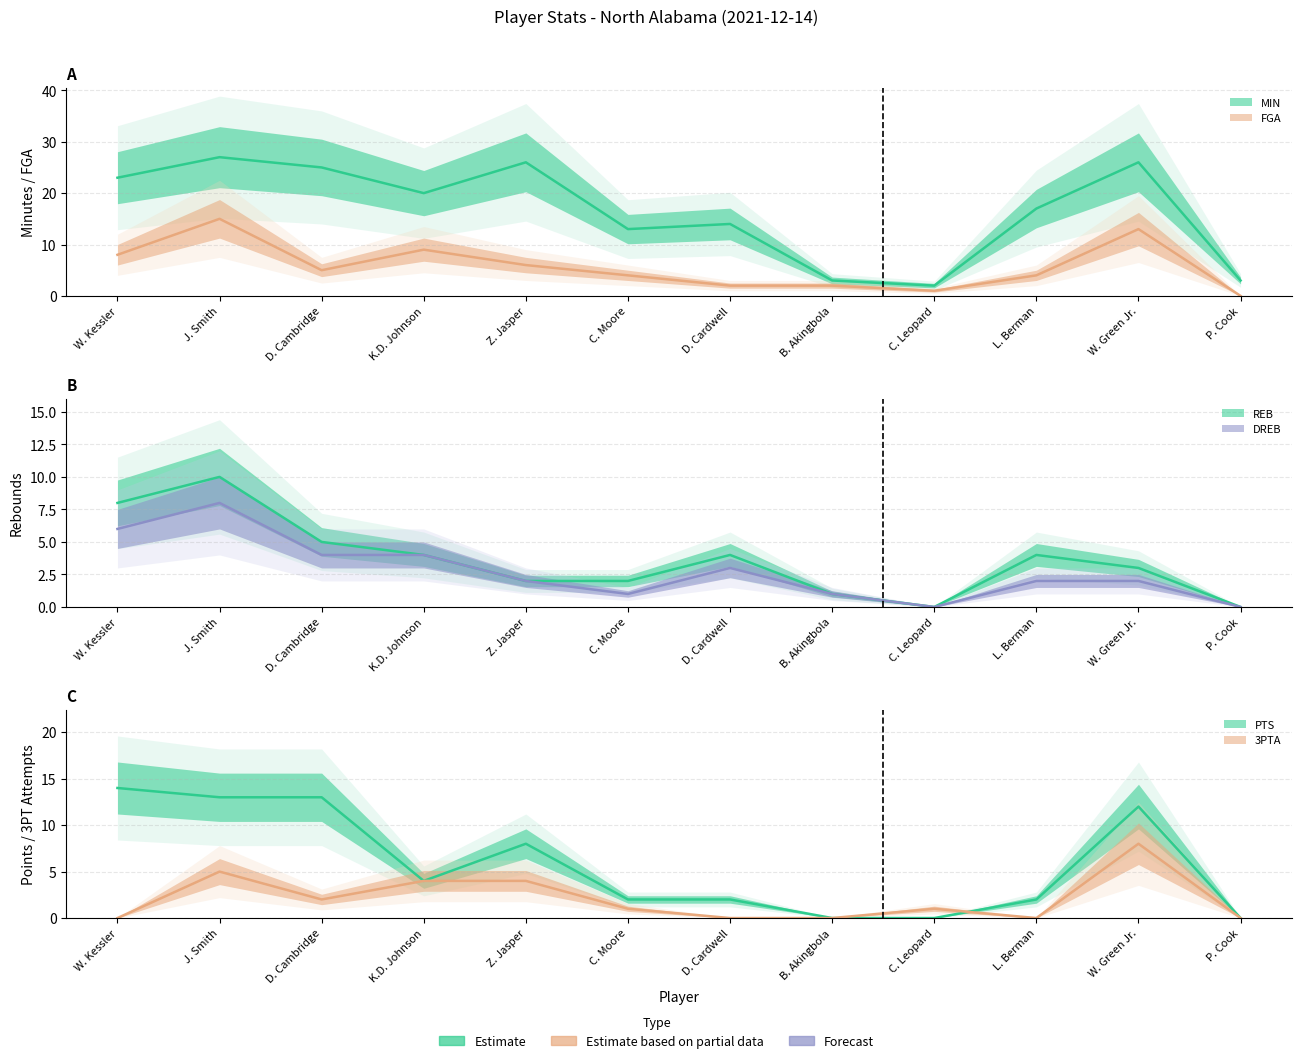

Which category has the highest value across all series?

J. Smith